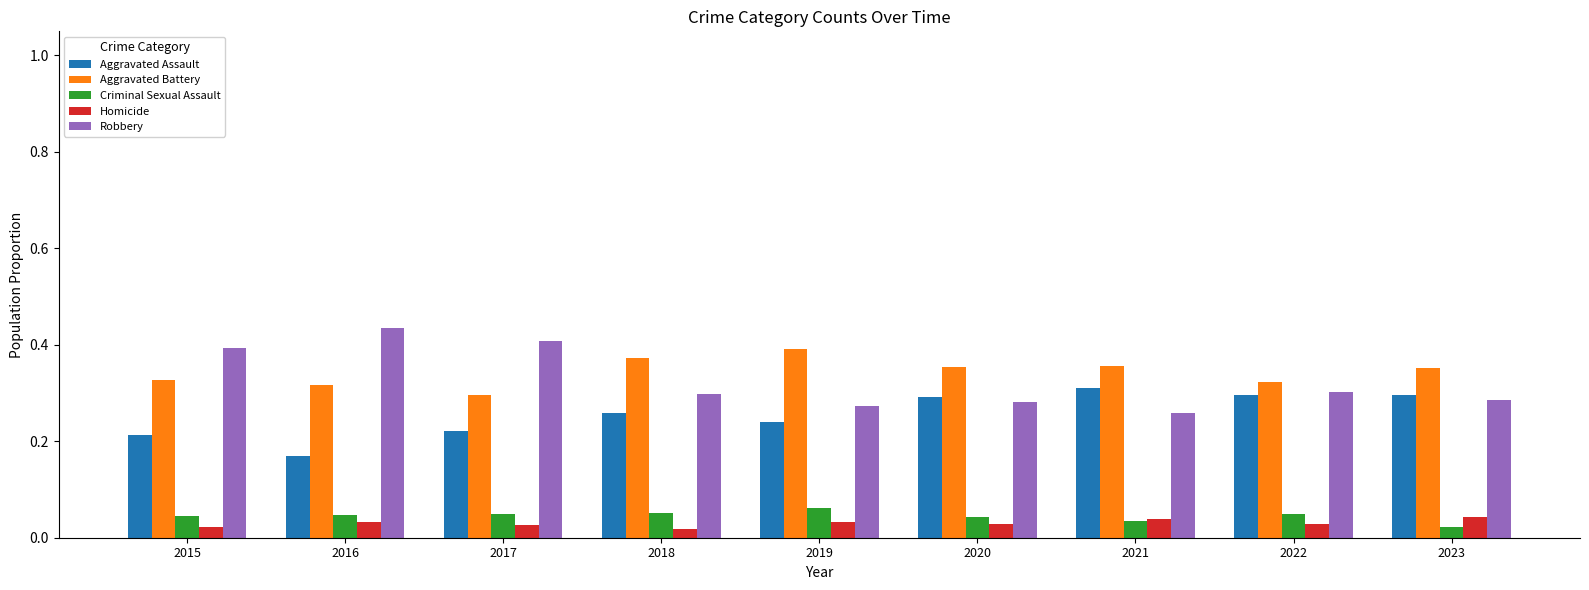

Count the Criminal Sexual Assault values in the range 0 to 1.

9